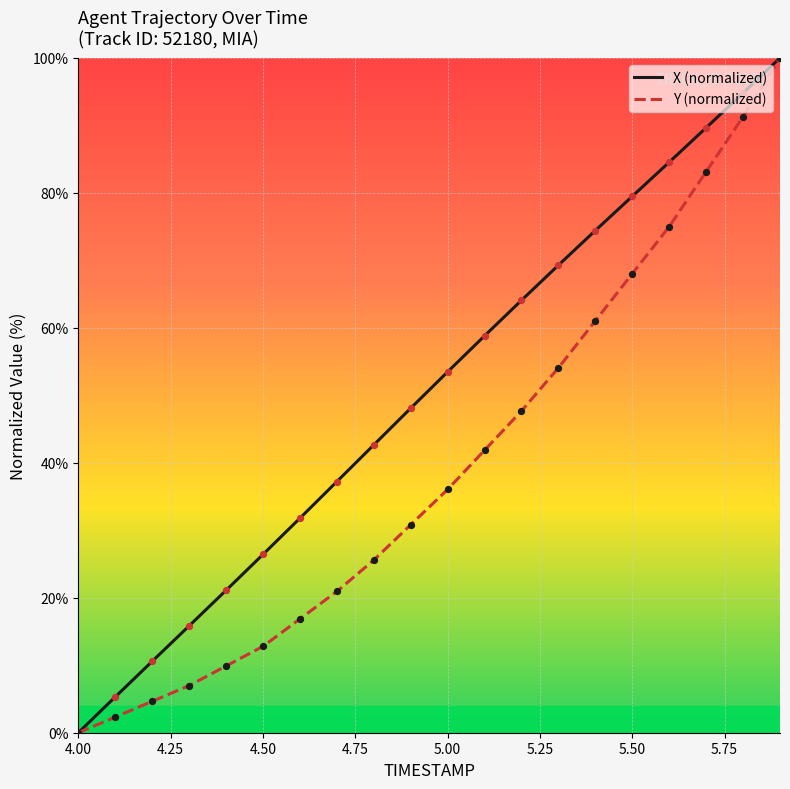

What are all the series names shown in the legend?

X (normalized), Y (normalized)